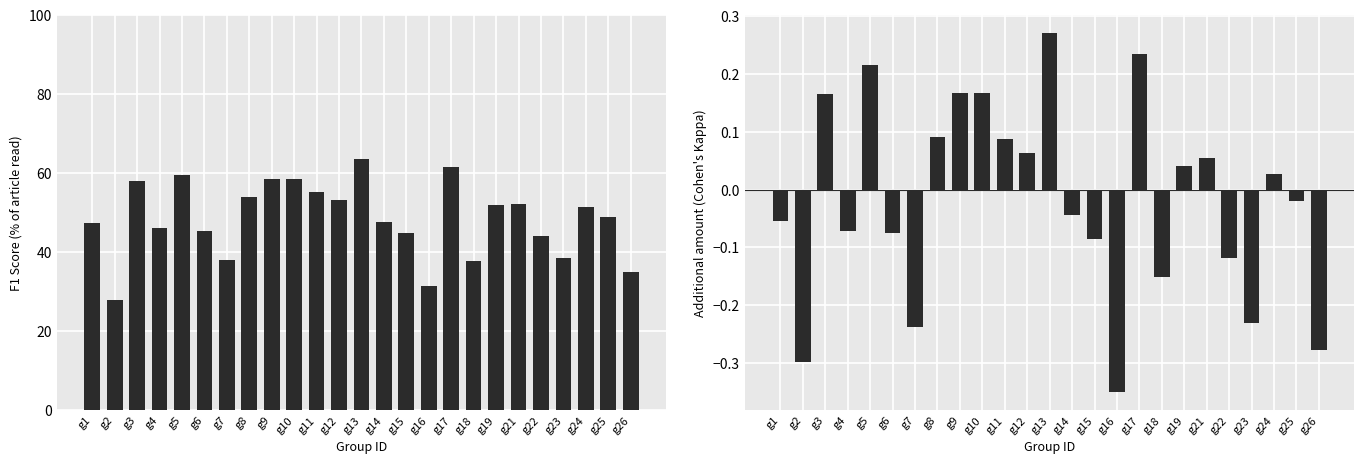

Is it true that kappa equals 0.1 at g21?

True